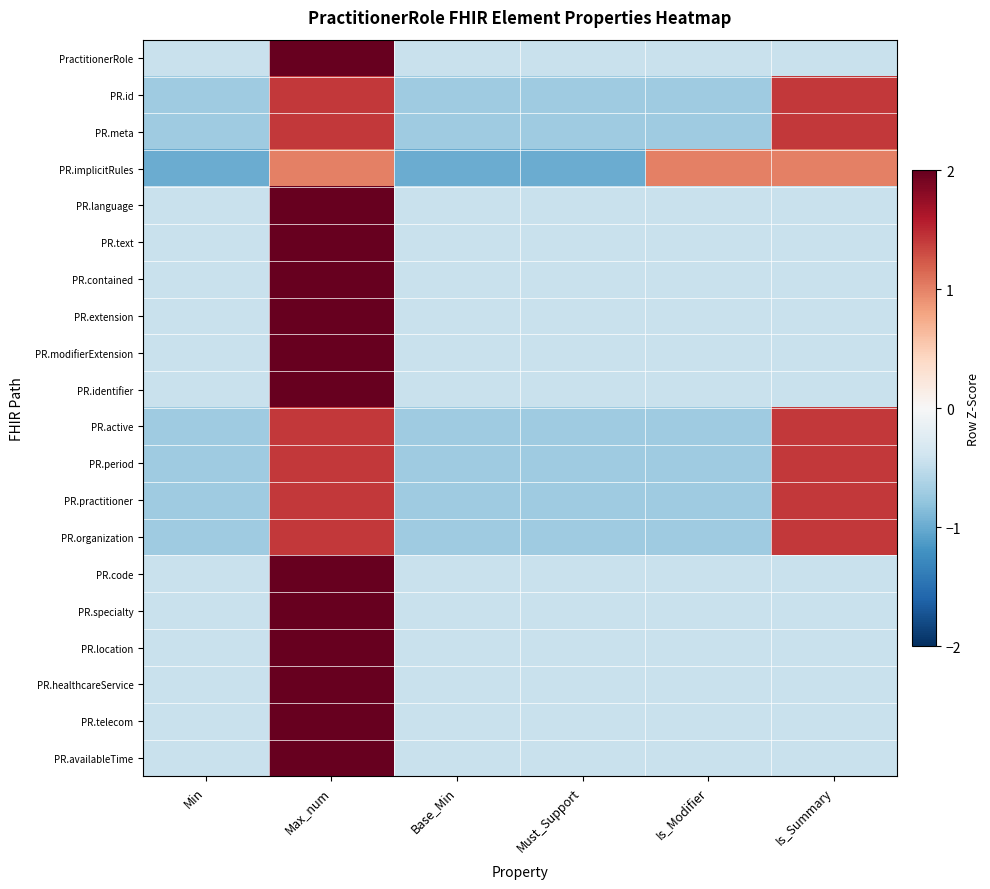

At how many categories does at least one series exceed 1?

2